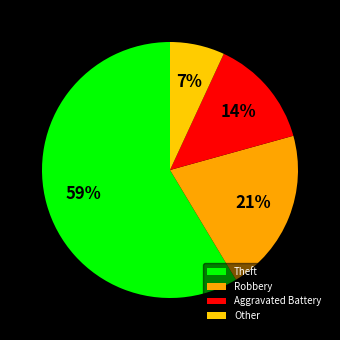

Approximately how many times larger is the value at Aggravated Battery compared to Theft?

0.2